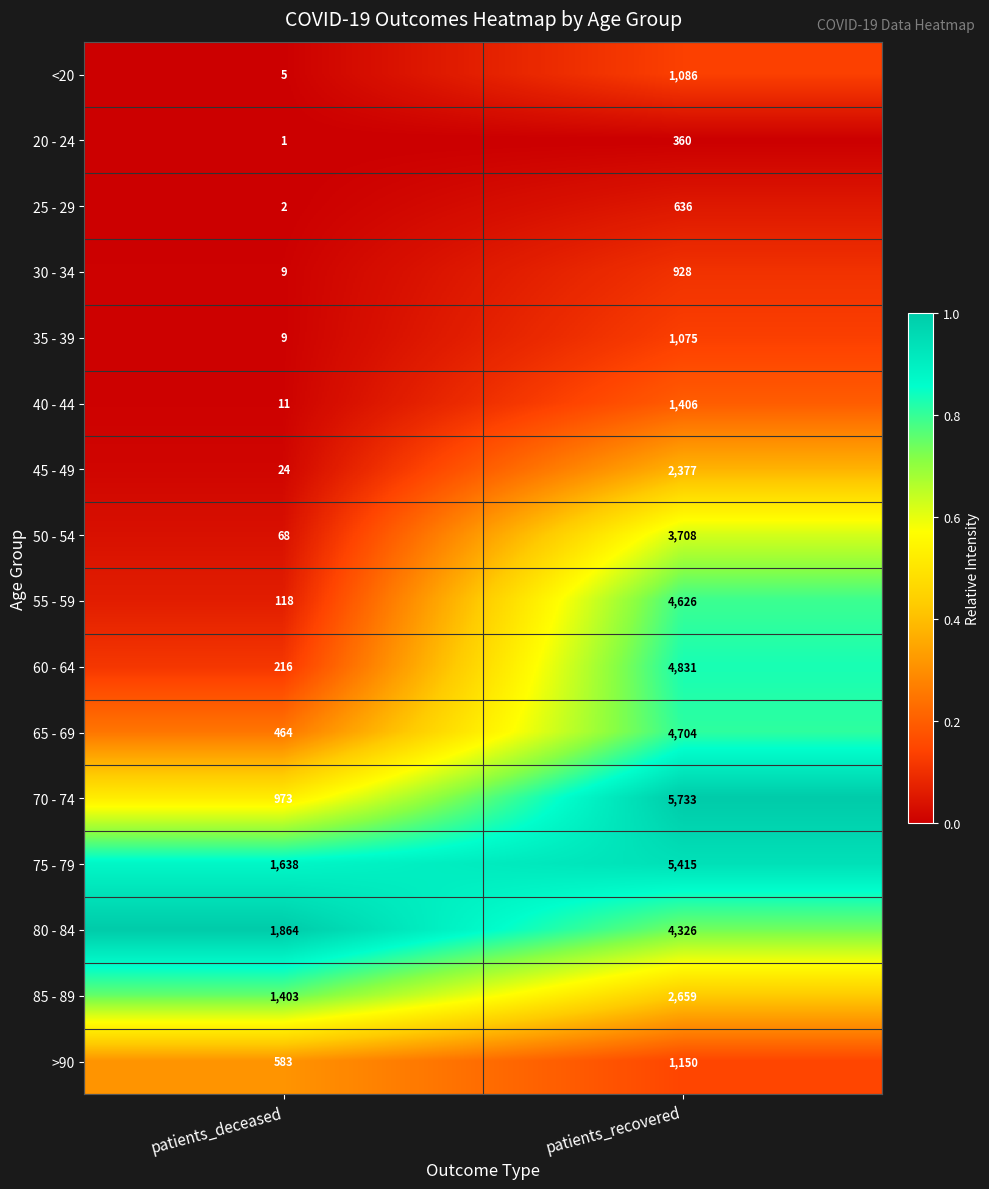

Which series has the largest total across all categories?

75 - 79